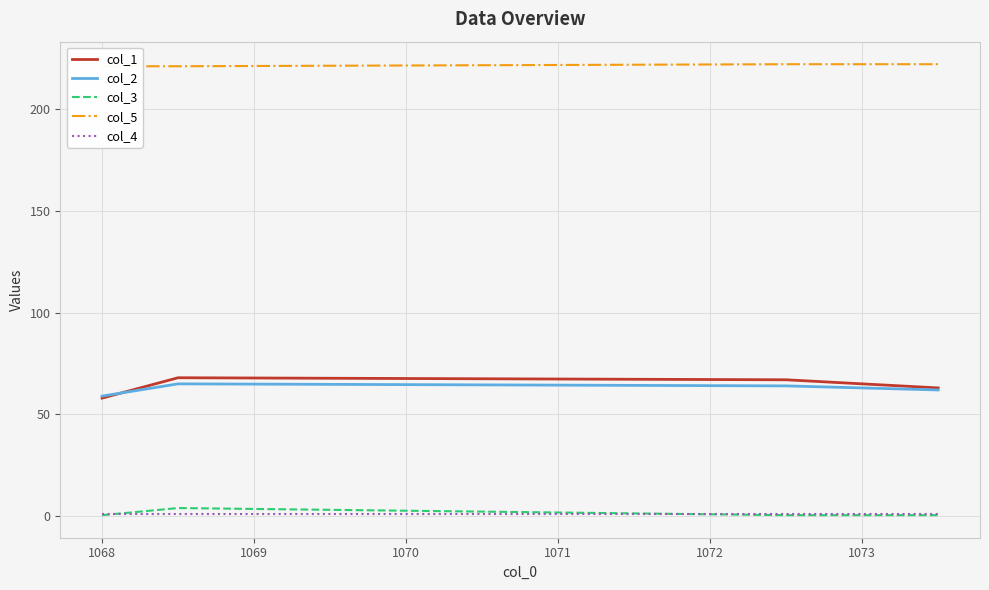

What is the value of the col_3 point at the 4th from the left?

0.5